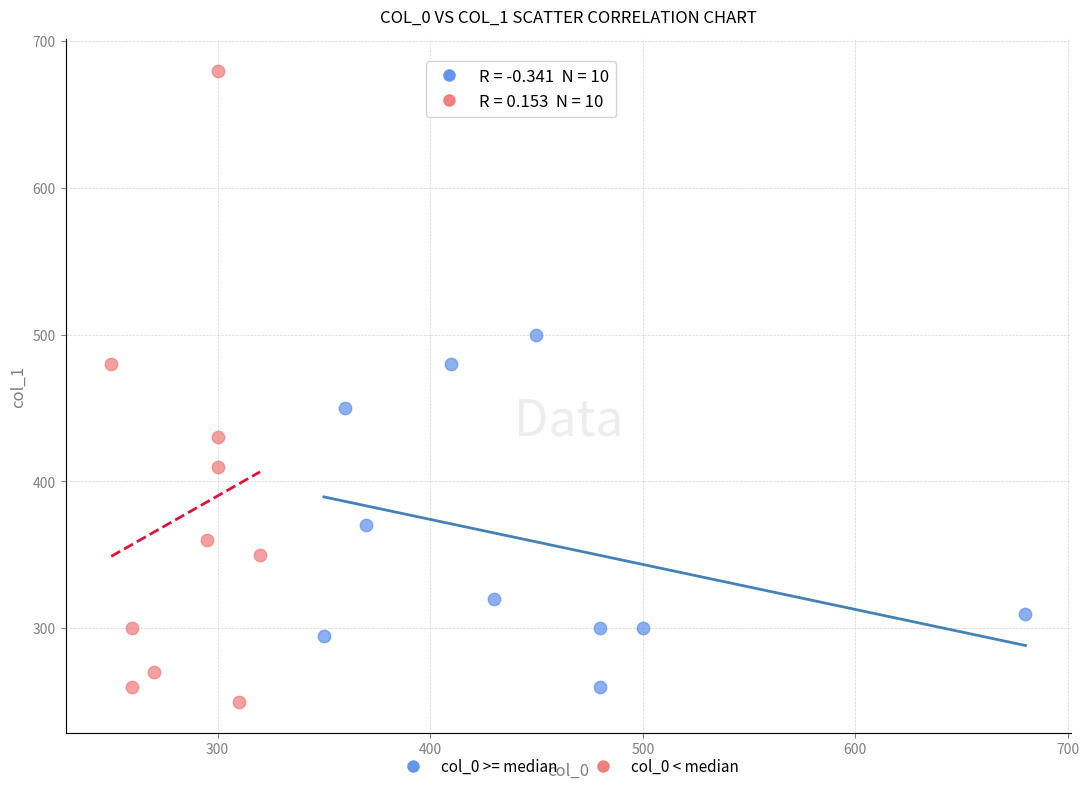

Which series contains the highest Y value?

col_0 < median